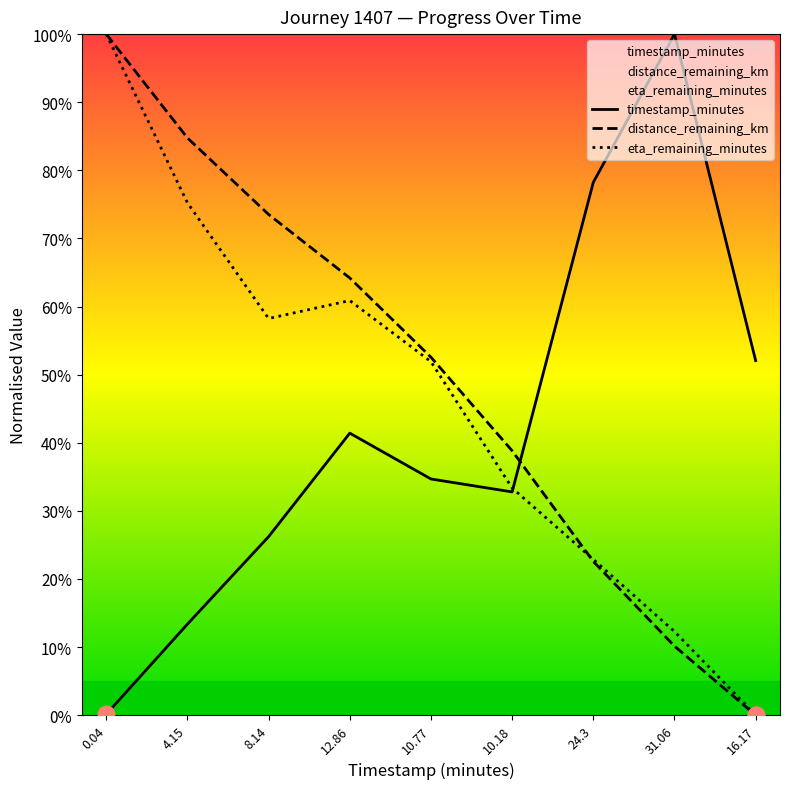

Rank the series by their average value, from highest to lowest.

distance_remaining_km, eta_remaining_minutes, timestamp_minutes